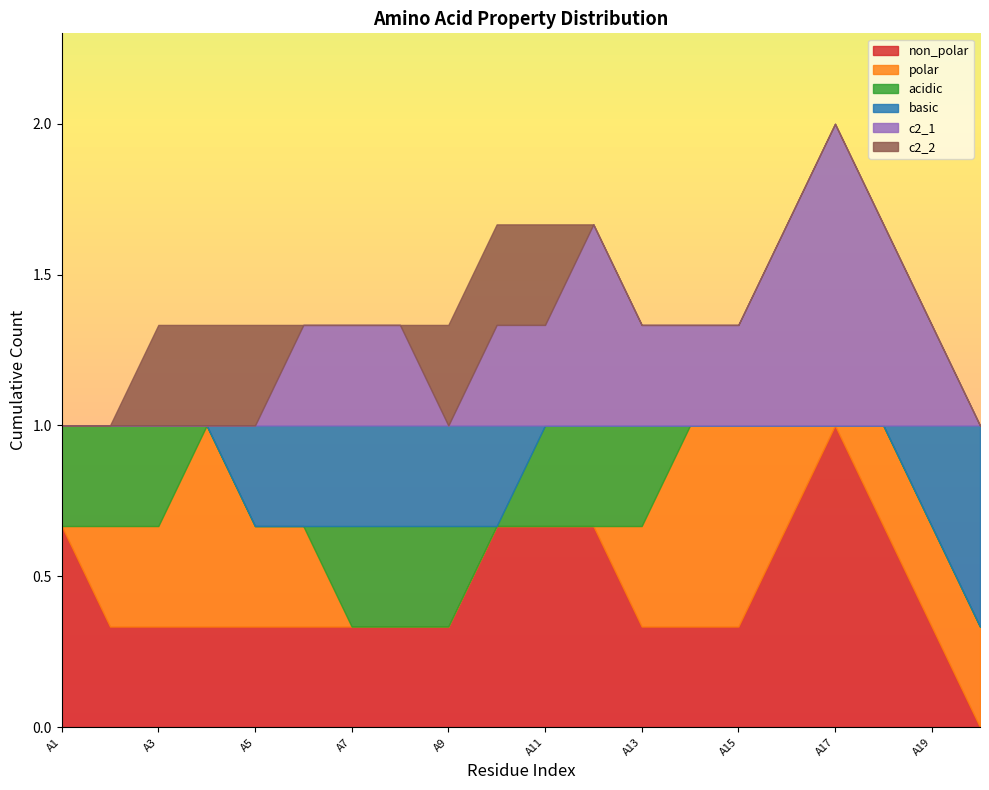

At which category is the sum across all series the highest?

A17